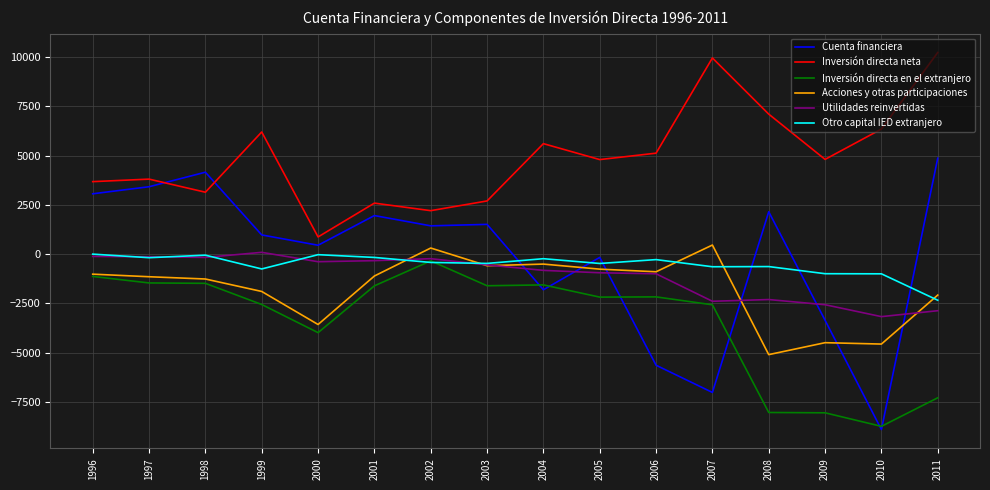

Is the value of Inversión directa neta at 2007 greater than the value of Otro capital IED extranjero at 2005?

Yes